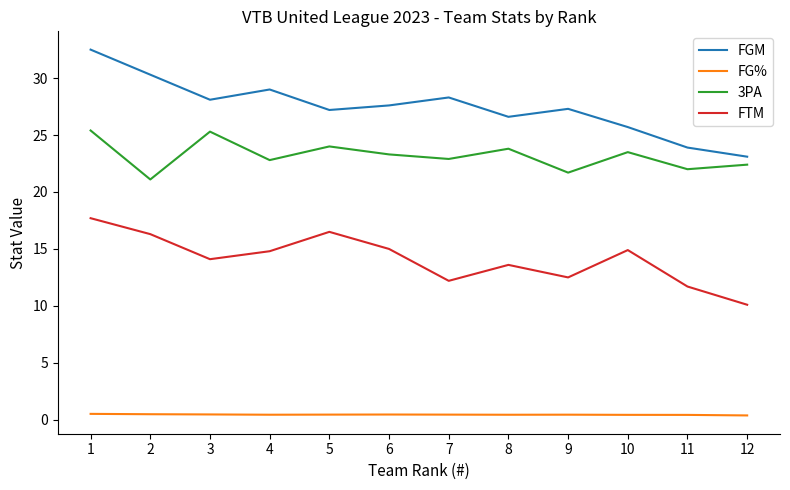

Is it true that FGM equals 23.9 at 11?

True